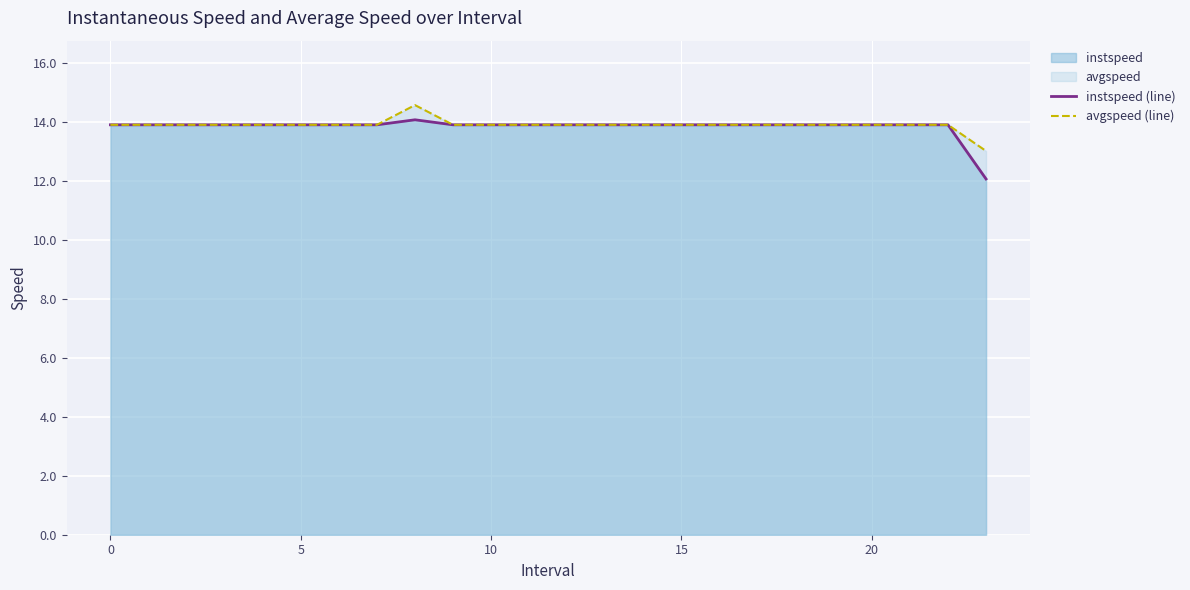

What is the average value of the avgspeed (line) series?

13.9